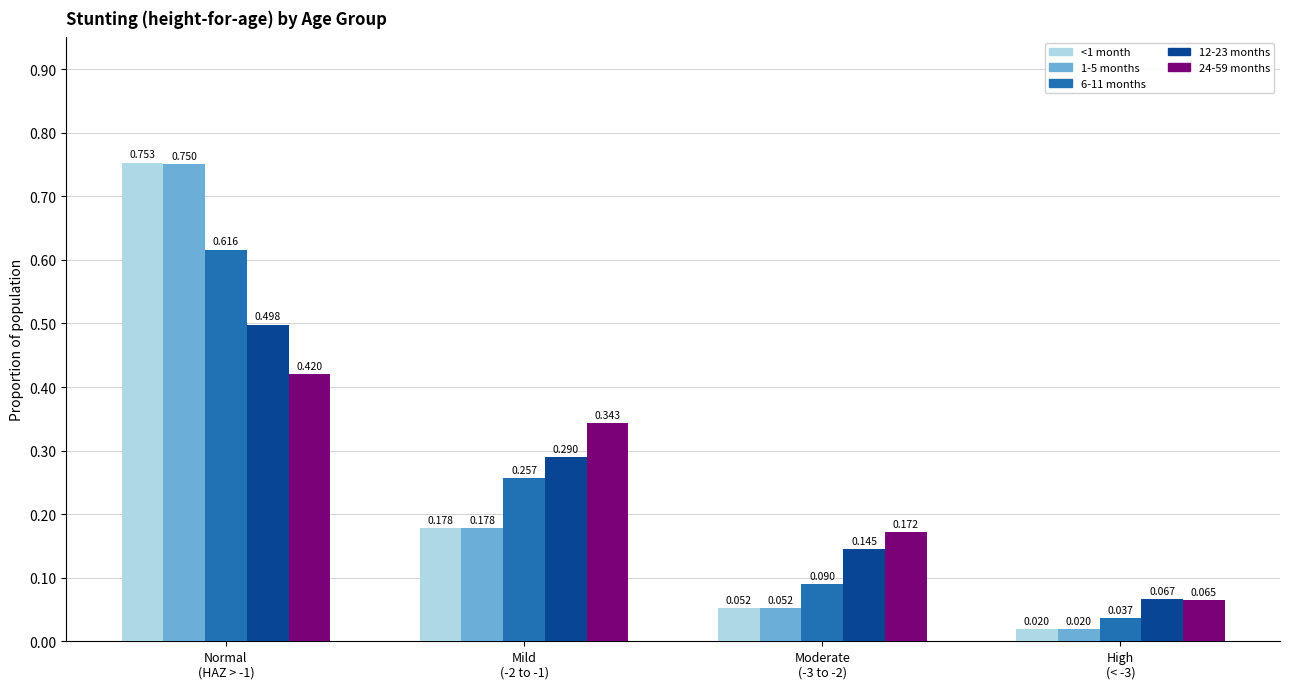

What is the difference between the highest and lowest values at Moderate
(-3 to -2)?

0.1